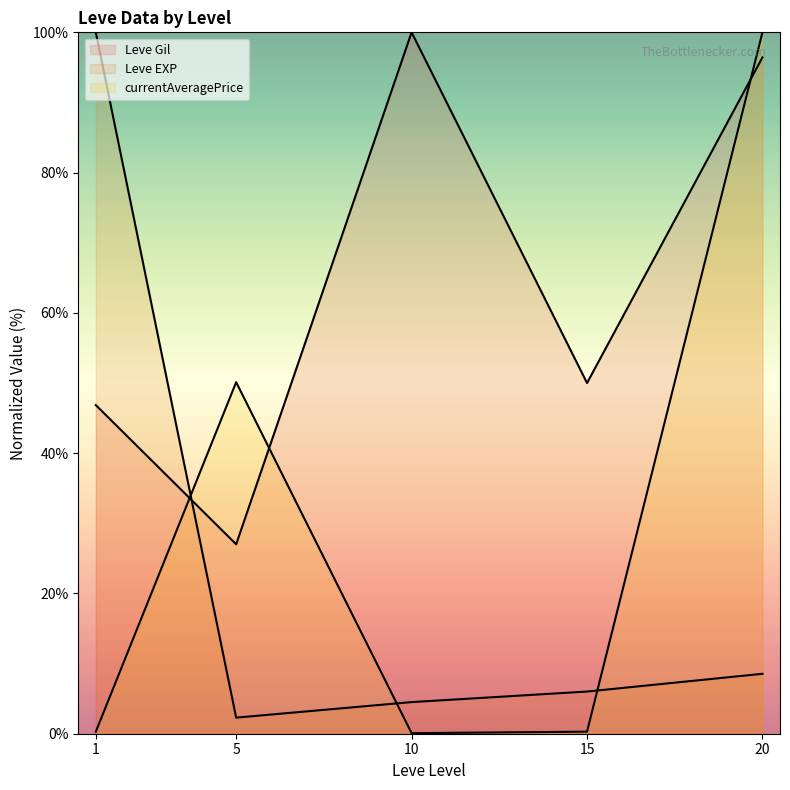

True or false: Leve EXP (line) and currentAveragePrice (line) cross at least once.

True